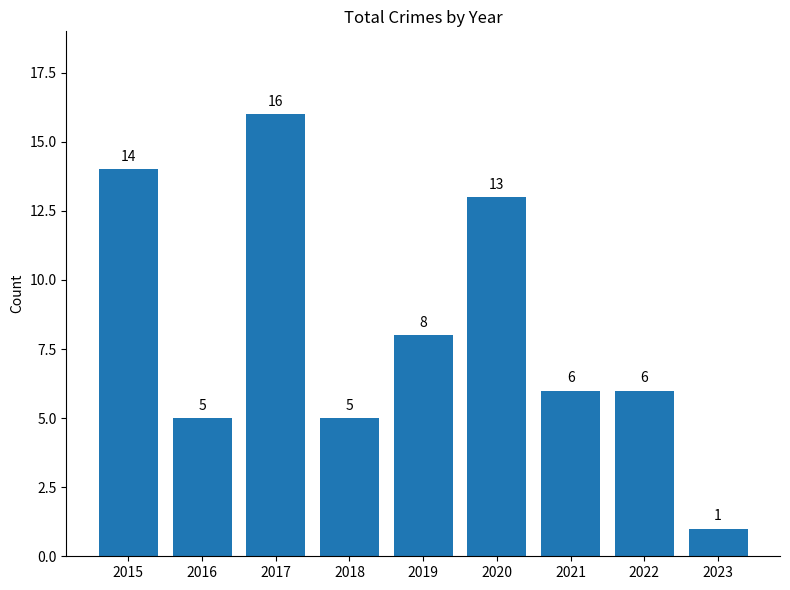

Which category has the lowest value across all series?

2023